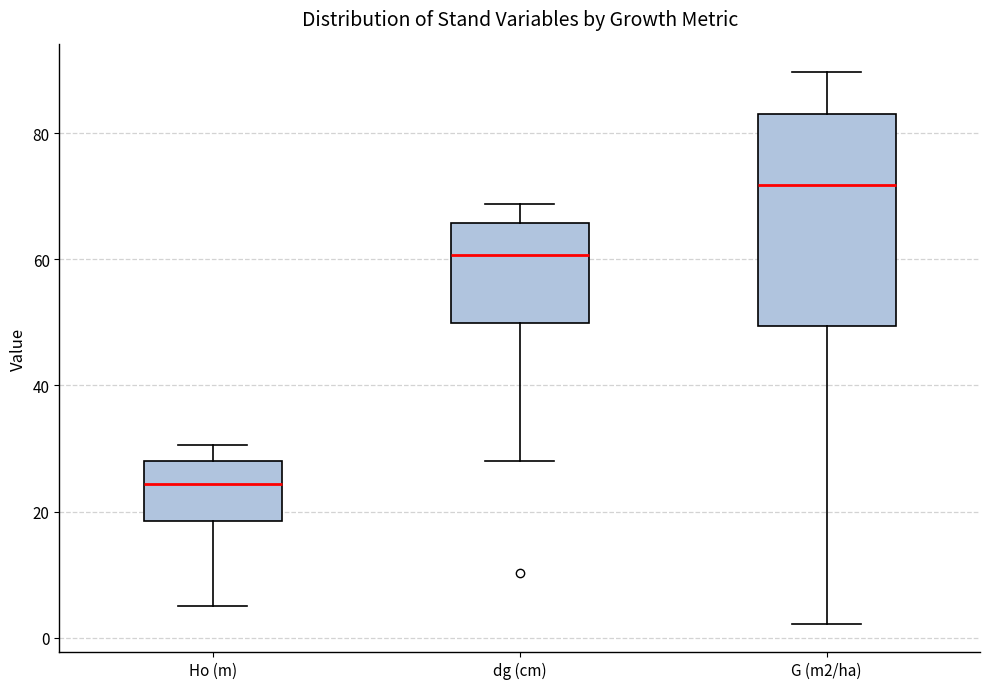

Which box is the tallest, from its lower edge to its upper edge?

G (m2/ha)